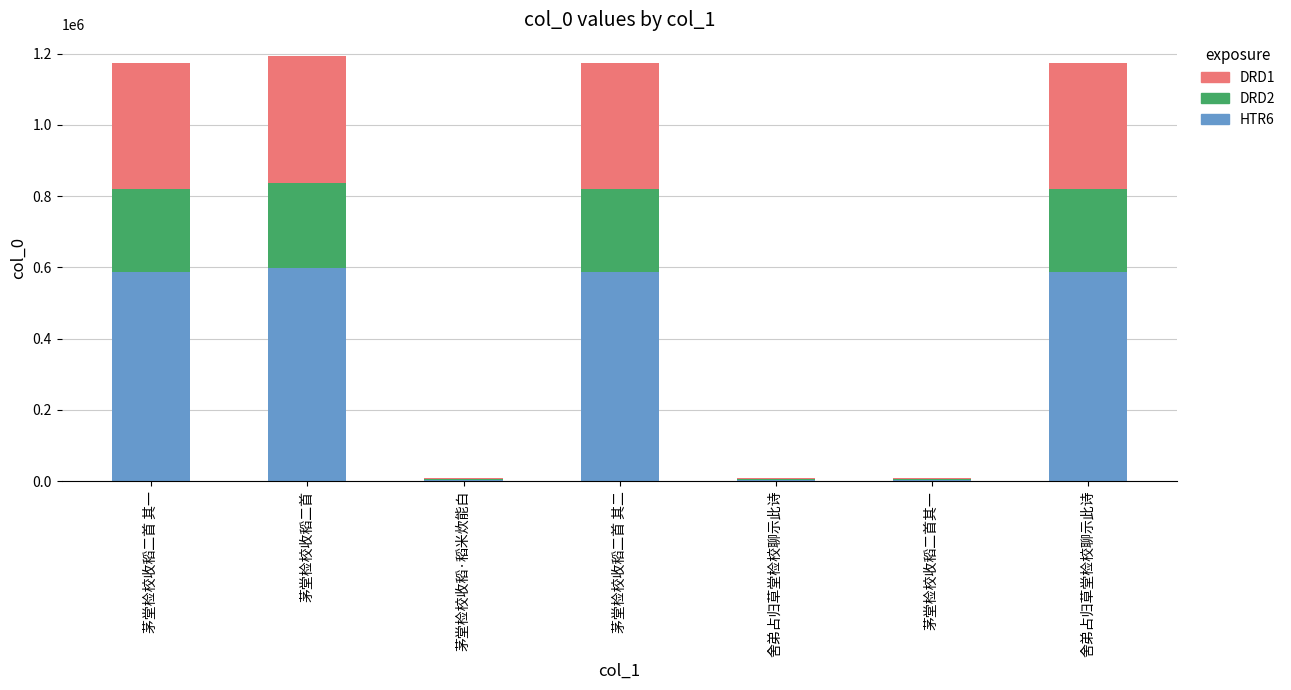

The DRD1 series shows 358399.2 at 茅堂检校收稻二首. True or false?

True